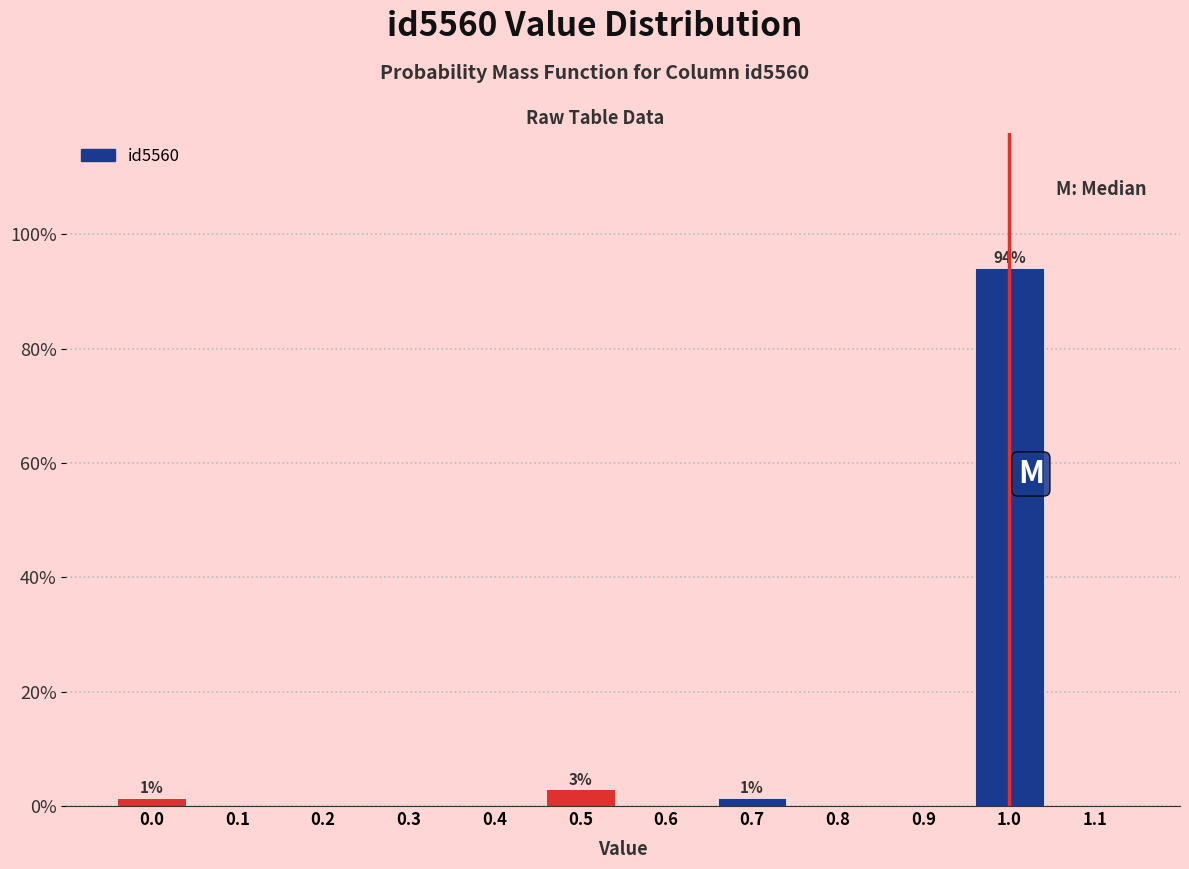

Which range on the x-axis has the tallest bar?

0.95 to 1.05